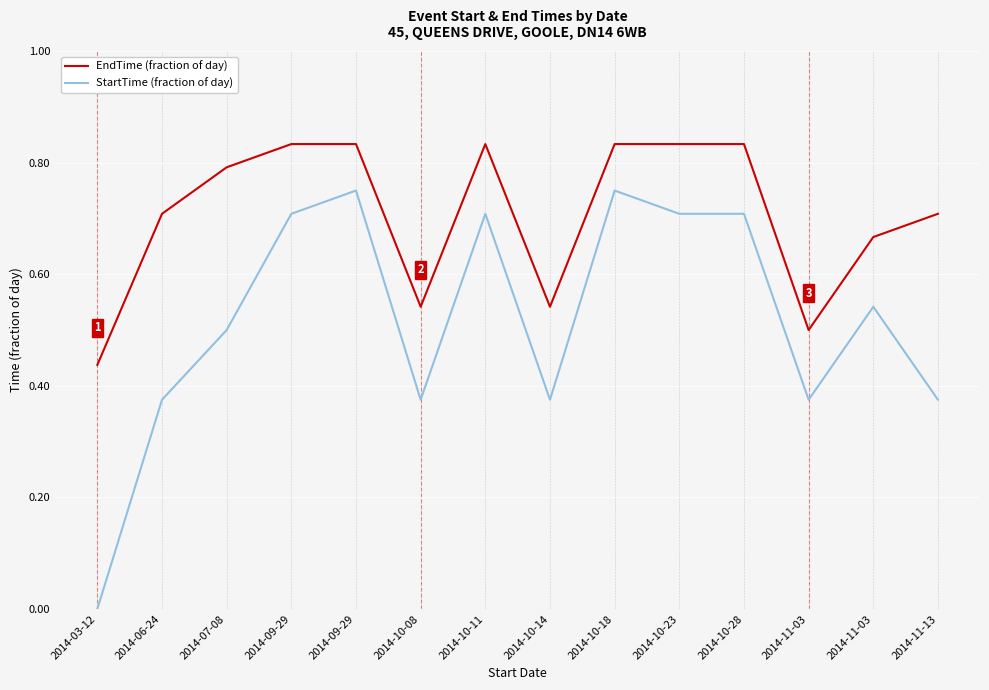

Which category has the highest value across all series?

2014-09-29